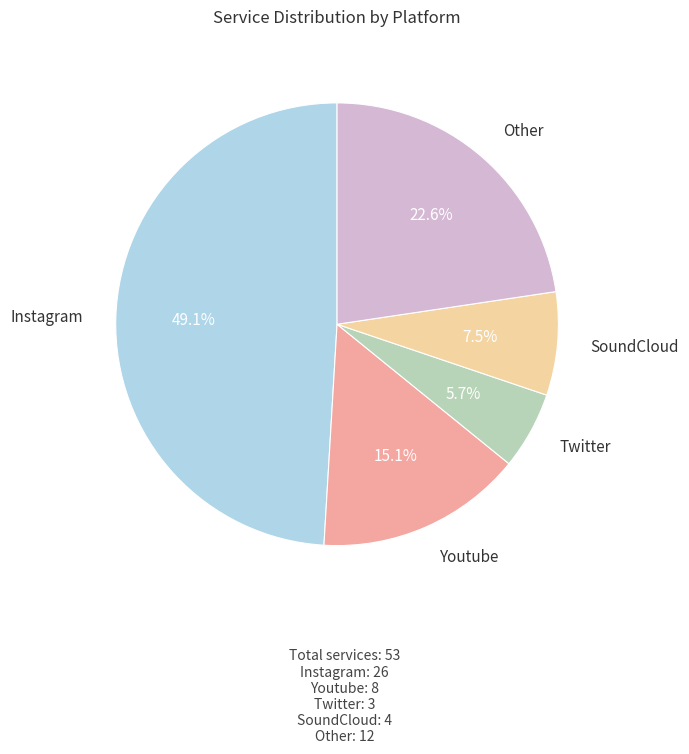

Is there any slice that represents more than half of the pie?

No